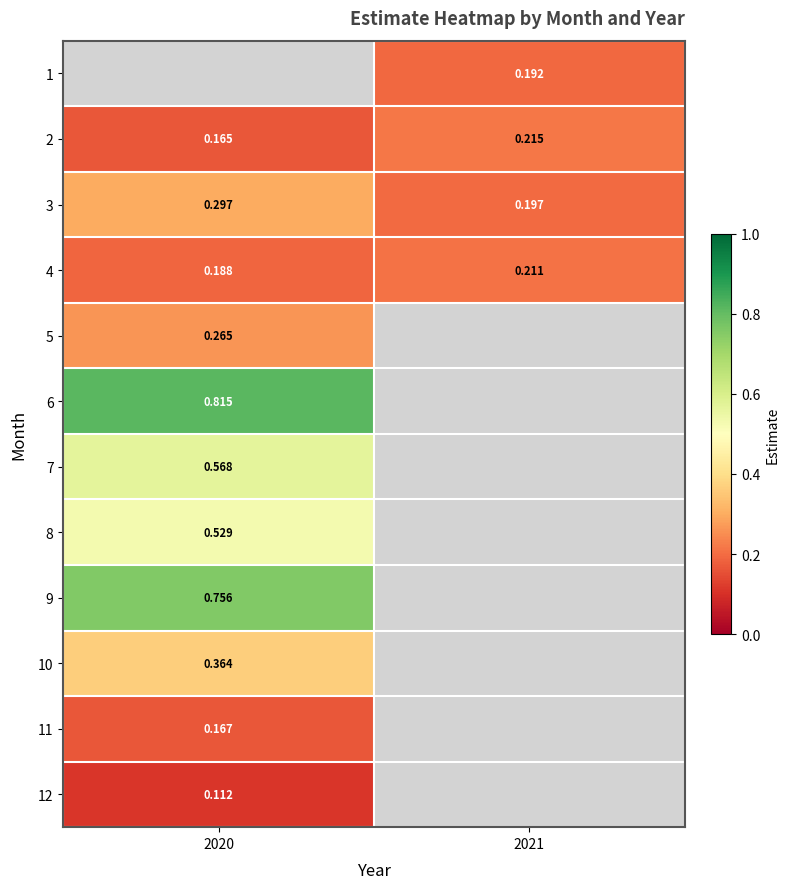

How many data points in 1 are above 0?

1